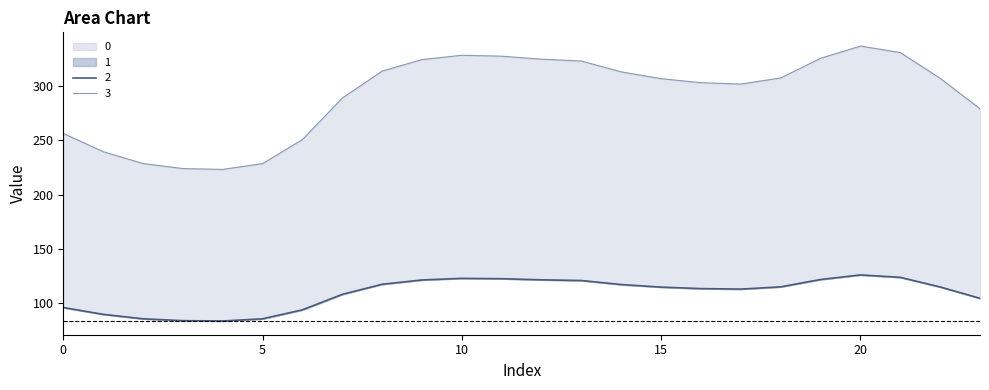

Reading right to left, extract all data points from this chart.

0: 23=104.3	22=114.8	21=123.6	20=125.9	19=121.7	18=114.9	17=112.8	16=113.3	15=114.6	14=117.0	13=120.7	12=121.4	11=122.4	10=122.7	9=121.2	8=117.3	7=107.9	6=93.7	5=85.4	4=83.4	3=83.7	2=85.4	1=89.5	0=95.8
1: 23=279.3	22=307.4	21=331.2	20=337.2	19=325.9	18=307.7	17=302.1	16=303.4	15=307.1	14=313.4	13=323.3	12=325.1	11=327.8	10=328.7	9=324.7	8=314.1	7=289.1	6=250.9	5=228.7	4=223.3	3=224.1	2=228.7	1=239.7	0=256.5